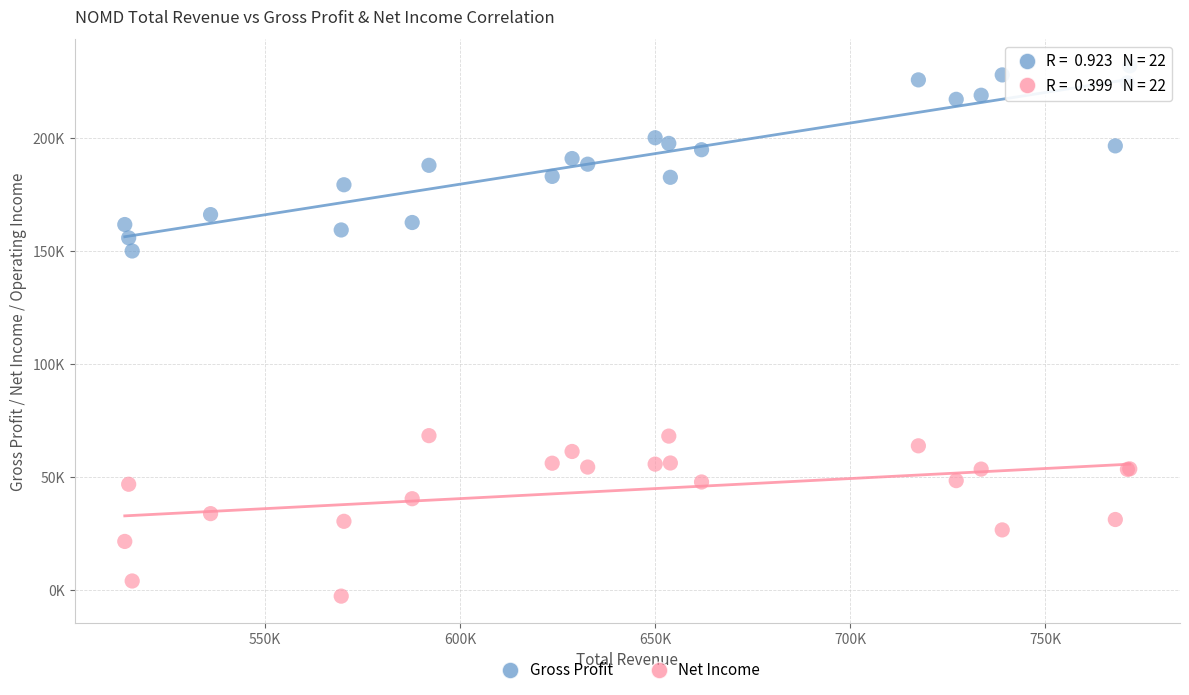

Which series contains the highest Y value?

Gross Profit